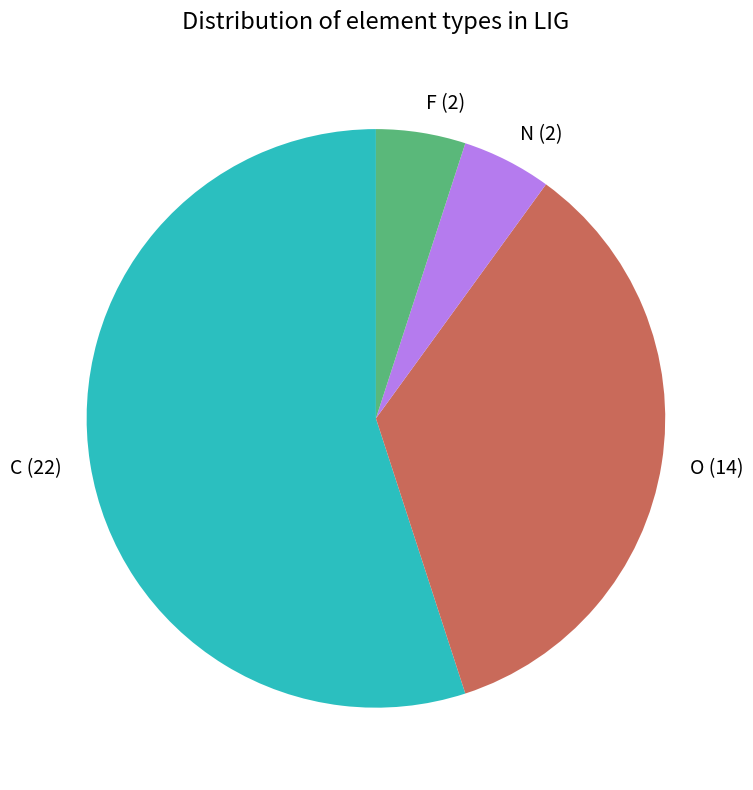

What is the ratio of the value at O to the value at C?

0.6